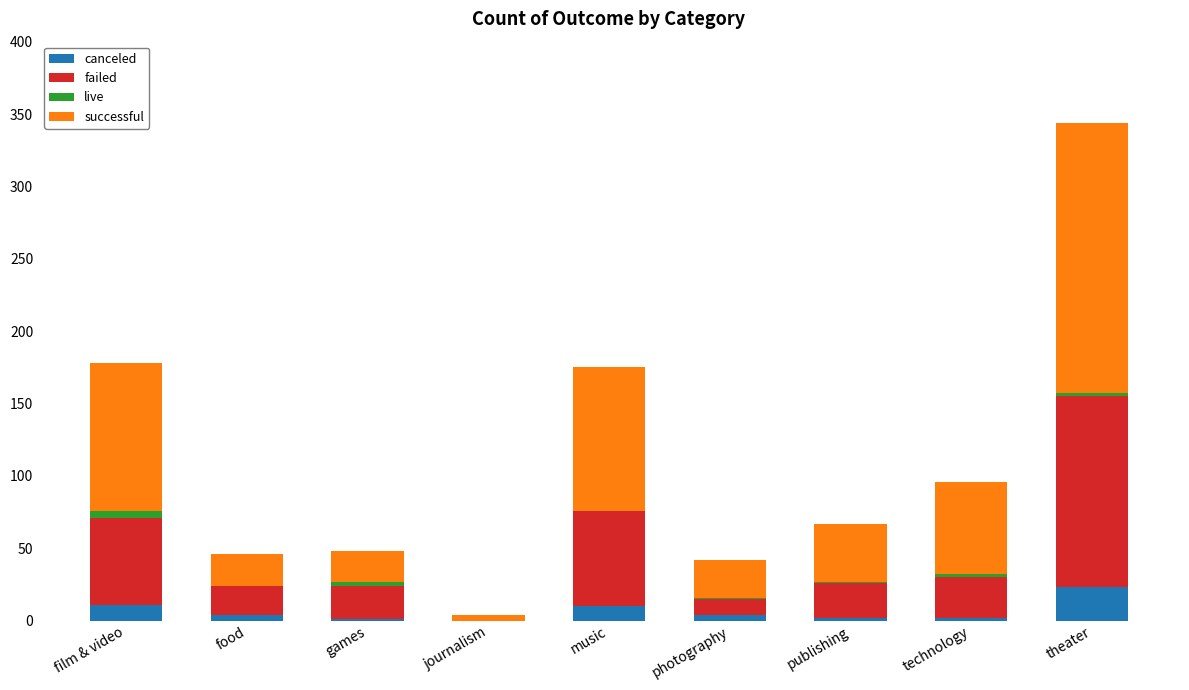

At which label does canceled reach its peak?

theater